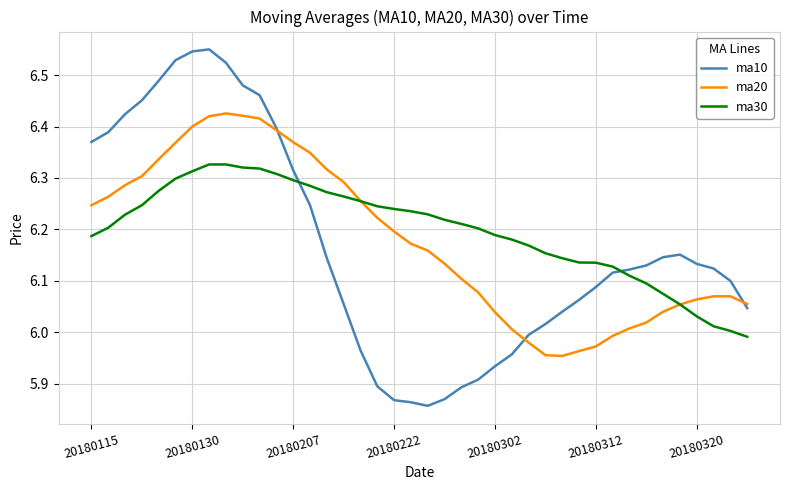

True or false: ma20 and ma10 intersect in this chart.

True